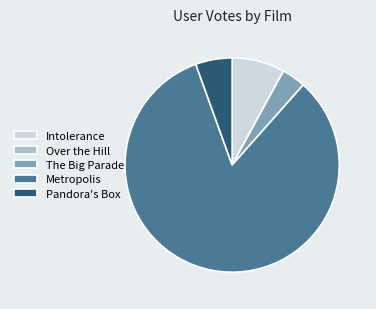

The The Big Parade slice represents 4% of the pie. True or false?

True